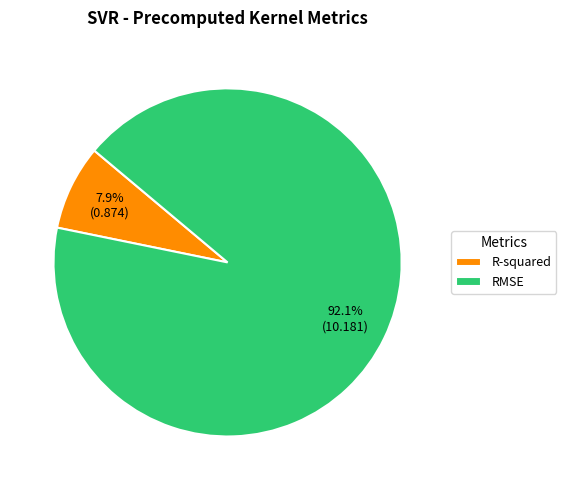

Count the number of slices in the pie.

2